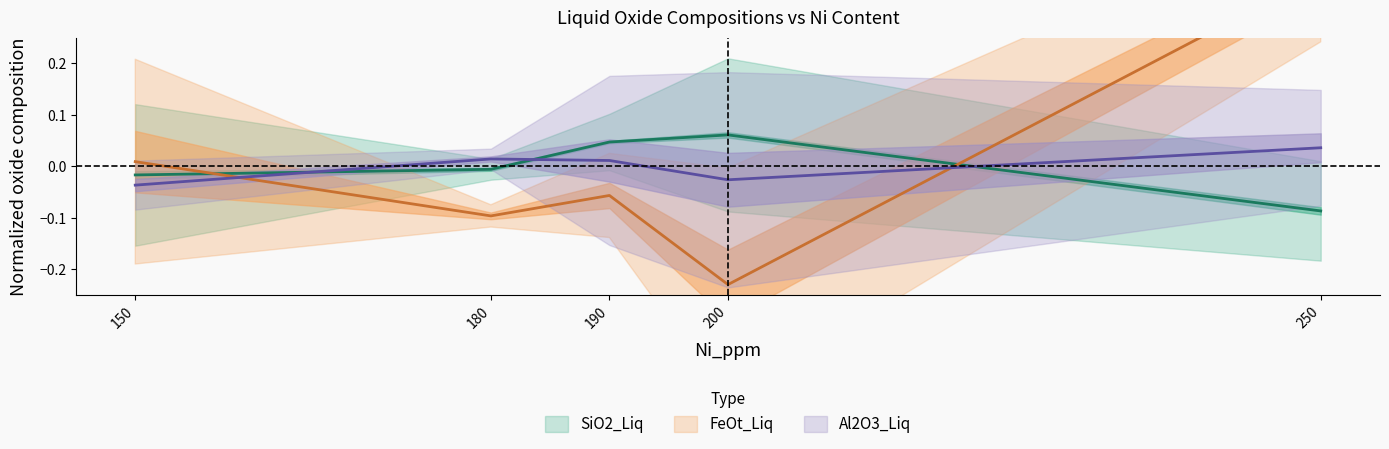

List the series in order of their peak value, lowest first.

Al2O3_Liq, SiO2_Liq, FeOt_Liq